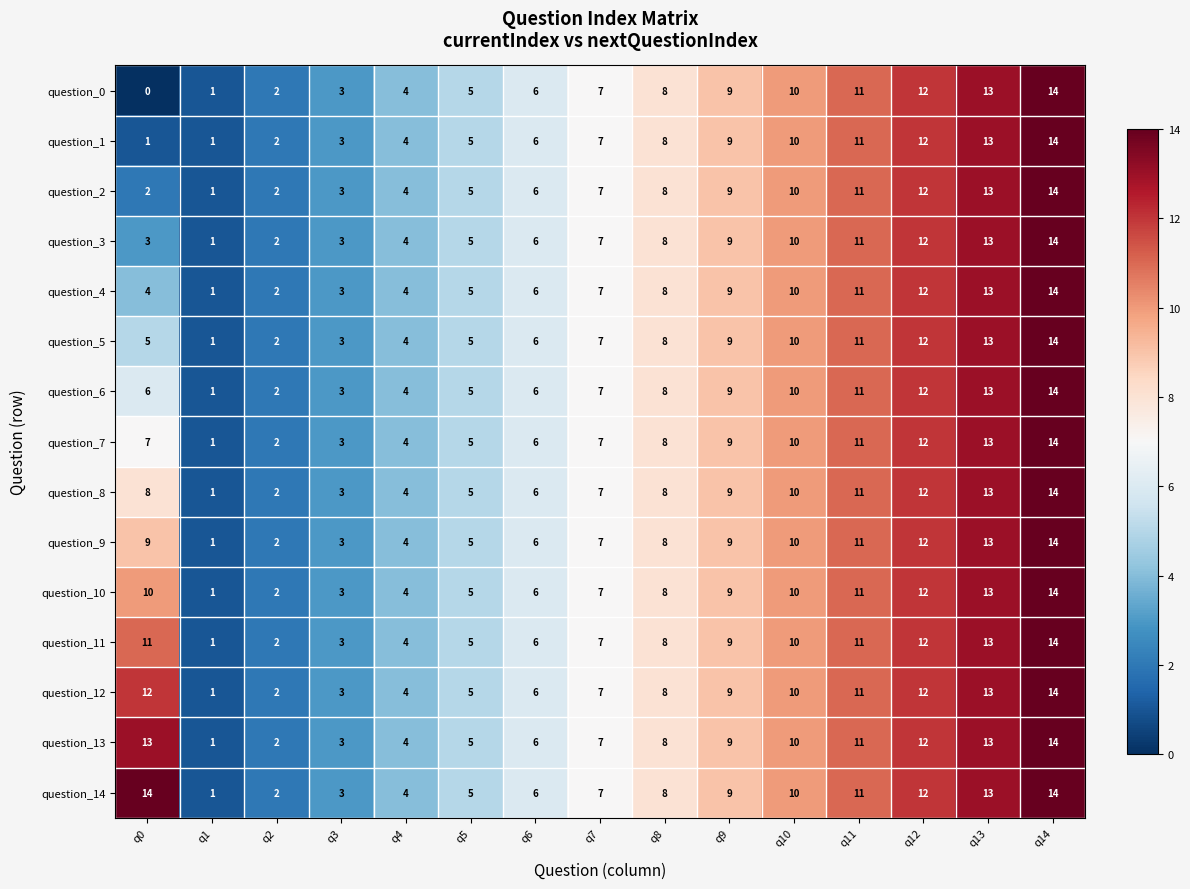

At which label is question_11 closest to 7?

q7